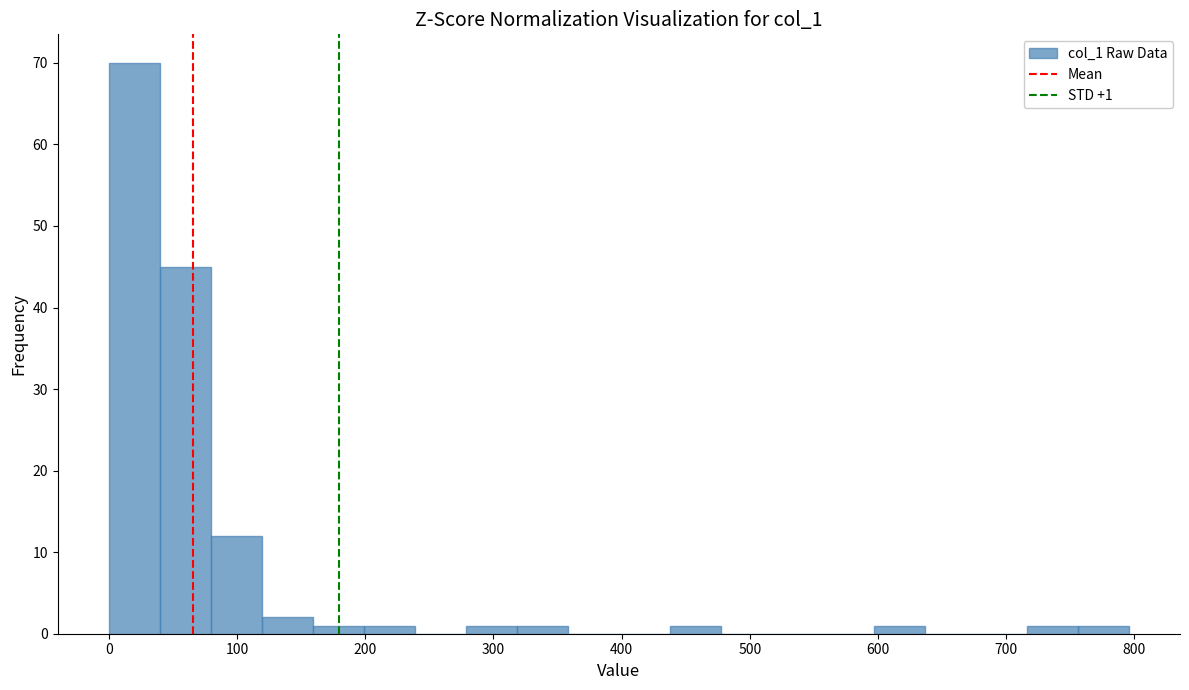

Read against the x-axis, roughly where is the centre of the tallest bar?

20